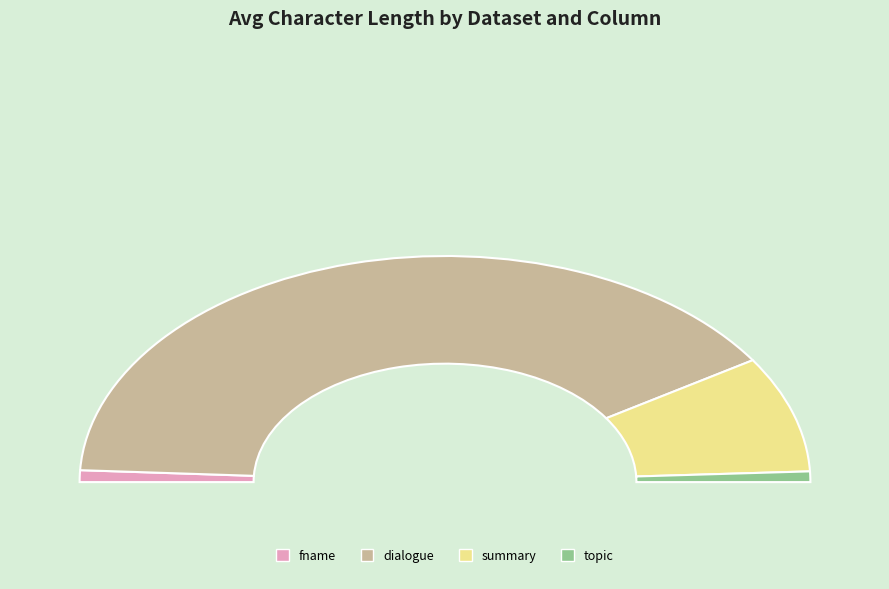

True or false: train/topic accounts for 1% of the total.

True